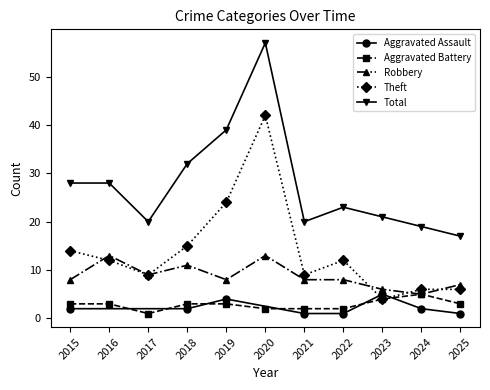

Where is the first local maximum for Robbery?

2016